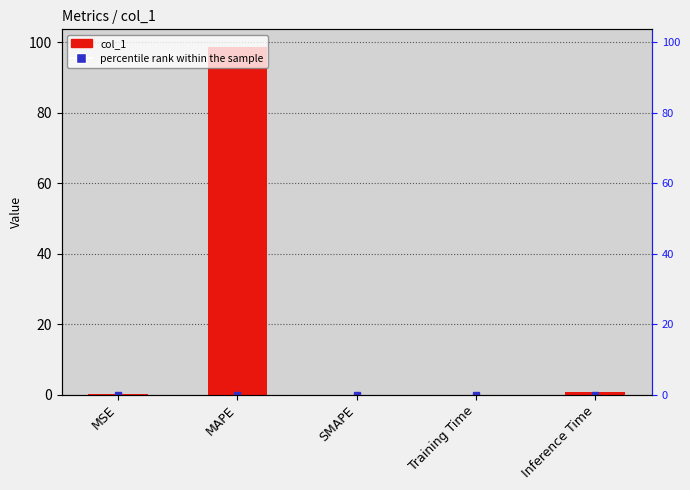

What is the difference between the values at MAPE and Training Time?

98.6